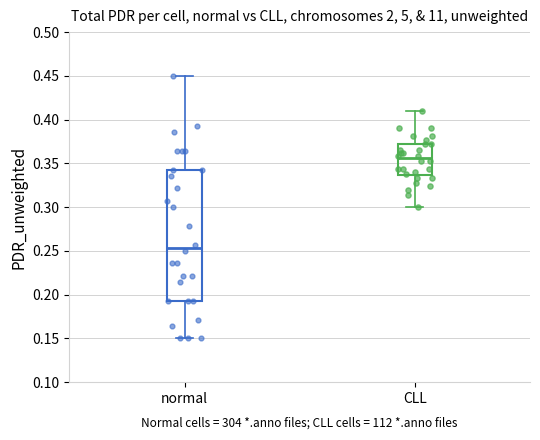

Comparing the boxes themselves (not the whiskers), which one is the tallest?

normal